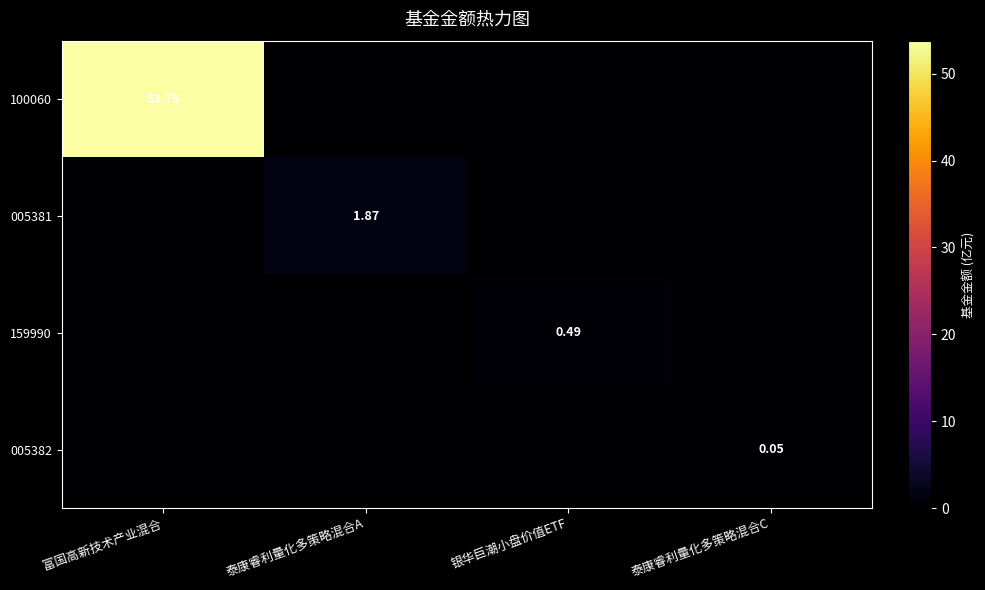

Rank the categories by 005381 value from highest to lowest.

泰康睿利量化多策略混合A, 富国高新技术产业混合, 银华巨潮小盘价值ETF, 泰康睿利量化多策略混合C